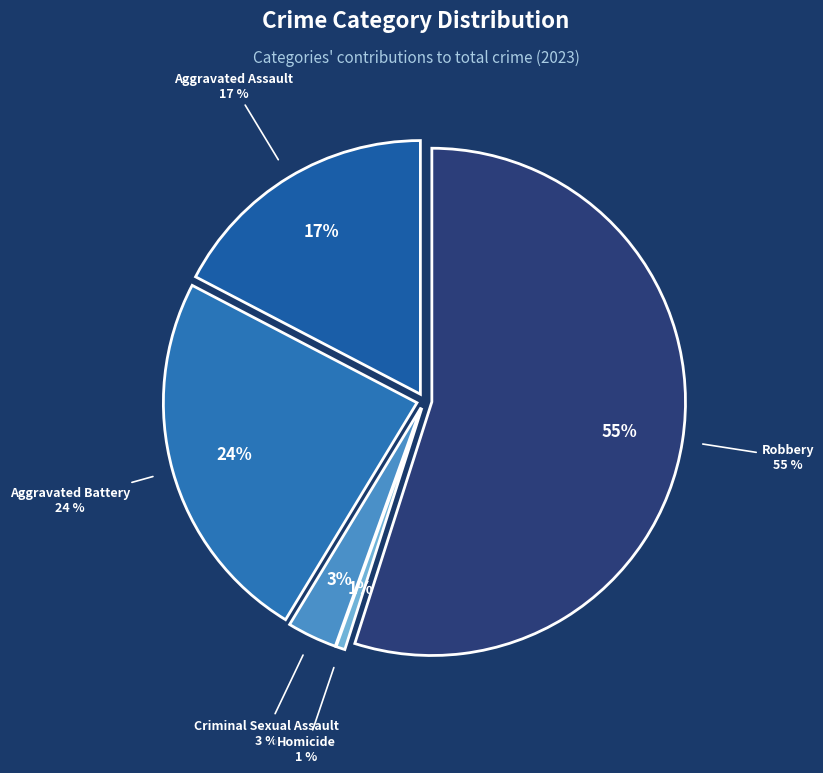

To the nearest percent, what portion does Criminal Sexual Assault represent?

3%